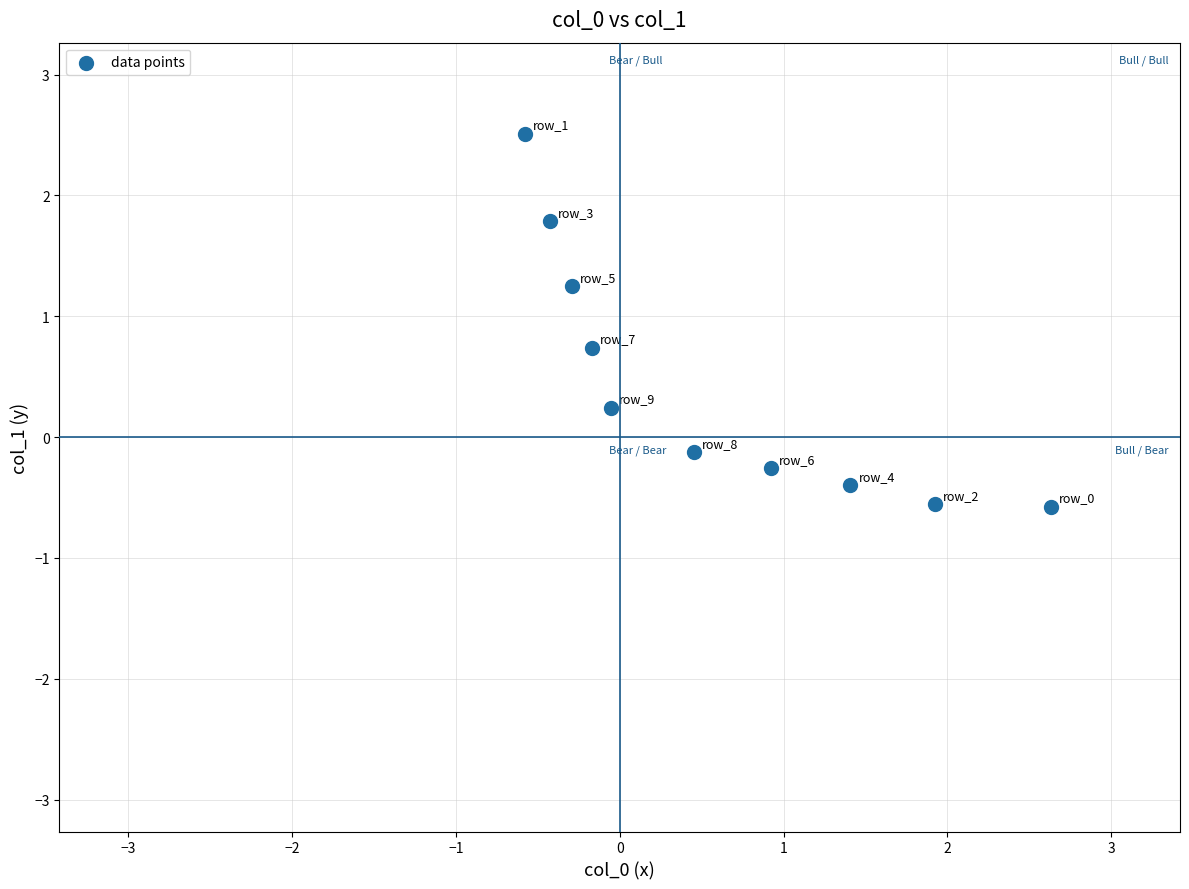

What is the average X value?

0.6